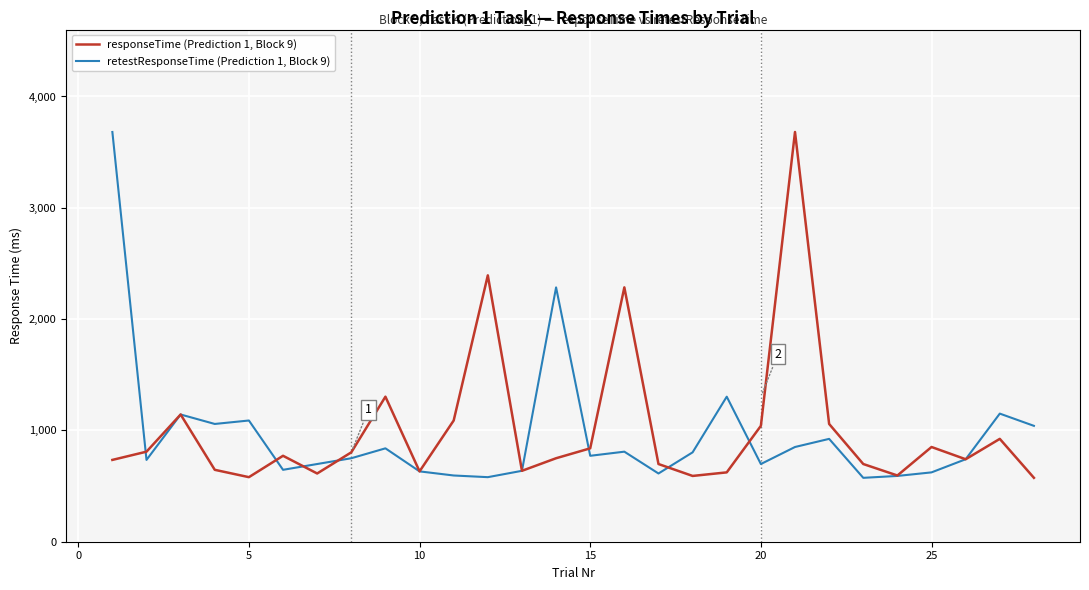

What is the highest value of the retestResponseTime (Prediction 1, Block 9) series?

3681